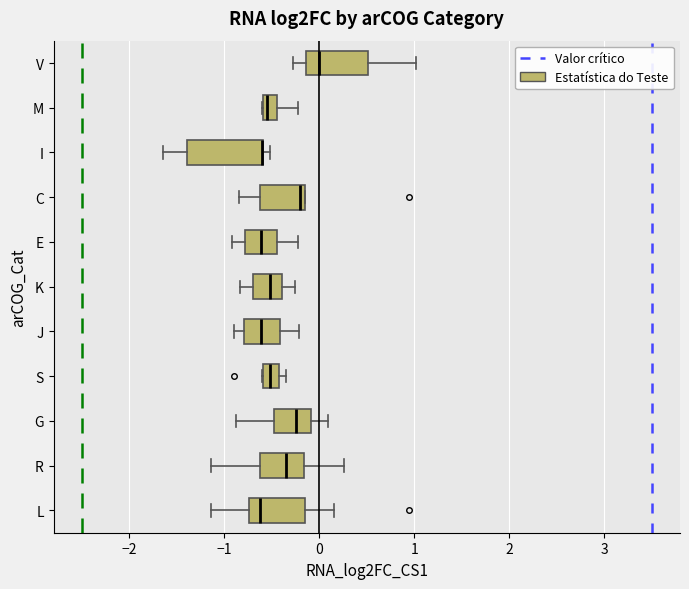

Which box is the widest, from its left edge to its right edge?

I